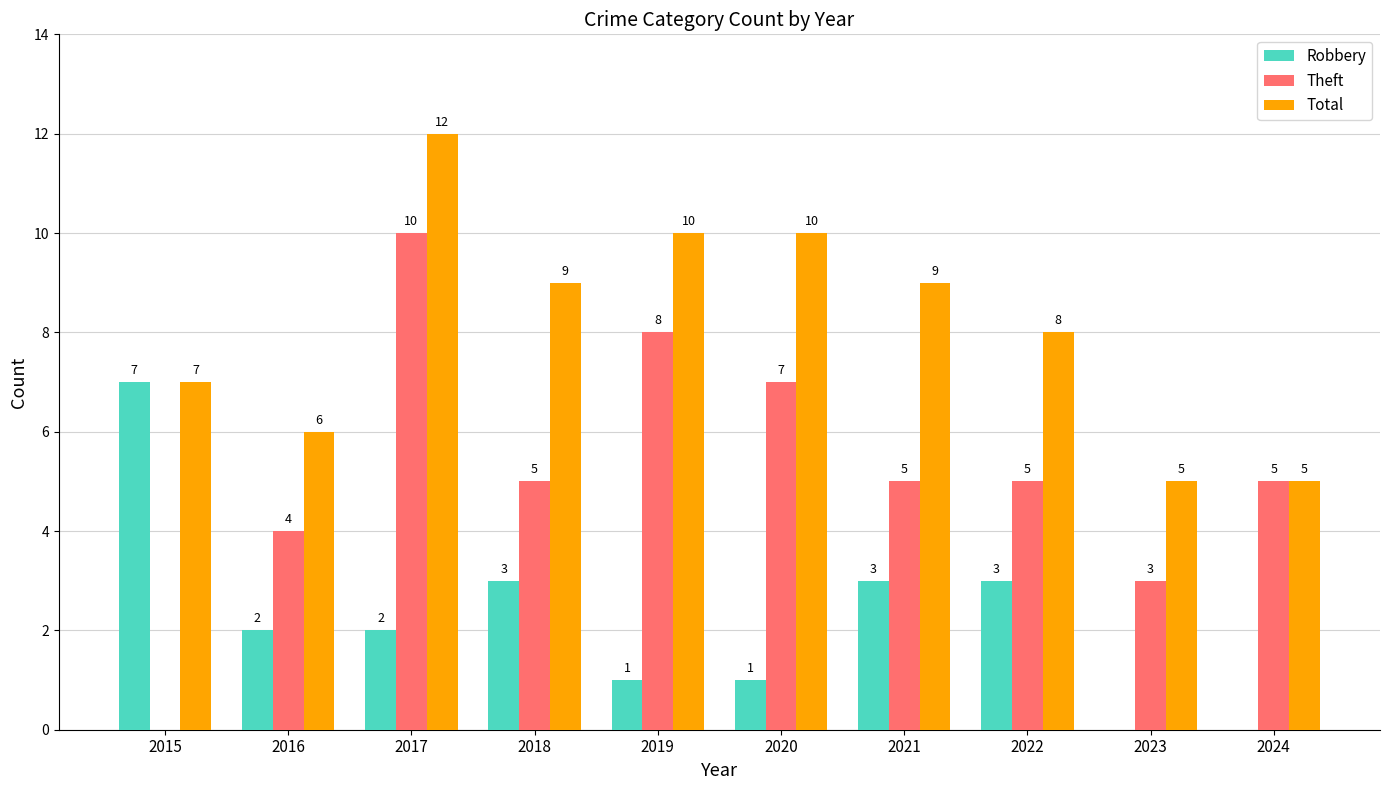

How many data points does each series have?

10